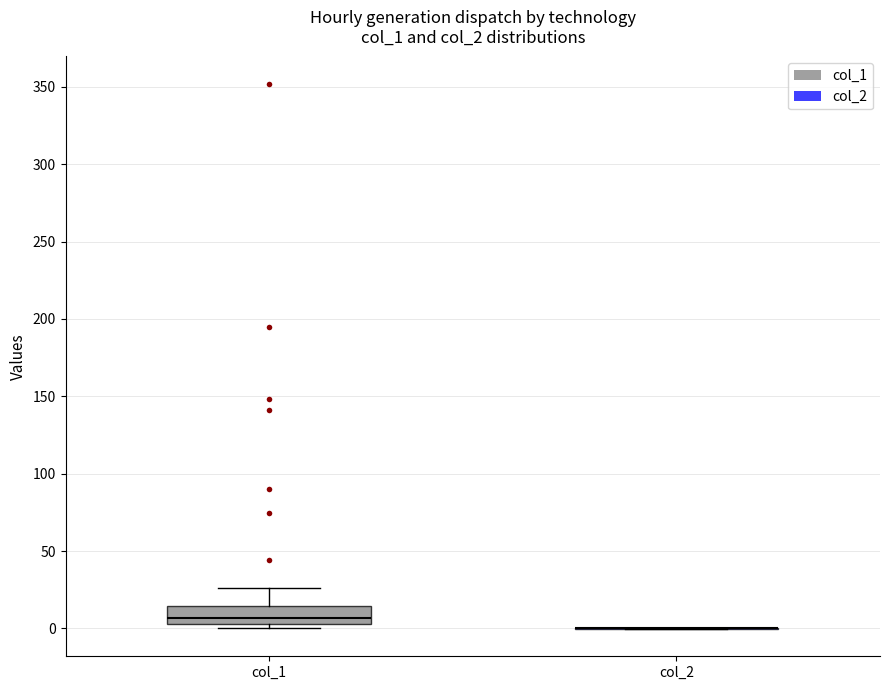

Reading left to right, transcribe this box plot: for each box, give where its median line is, the range the box spans, and where its two whiskers end, as read against the y-axis. The values are not printed on the chart, so give them approximately, as read against the axis.

col_1: median 5 (just above the box's lower edge), box 5 to 15, whiskers 0 to 25
col_2: box collapsed to a line at 0, whiskers 0 to 0